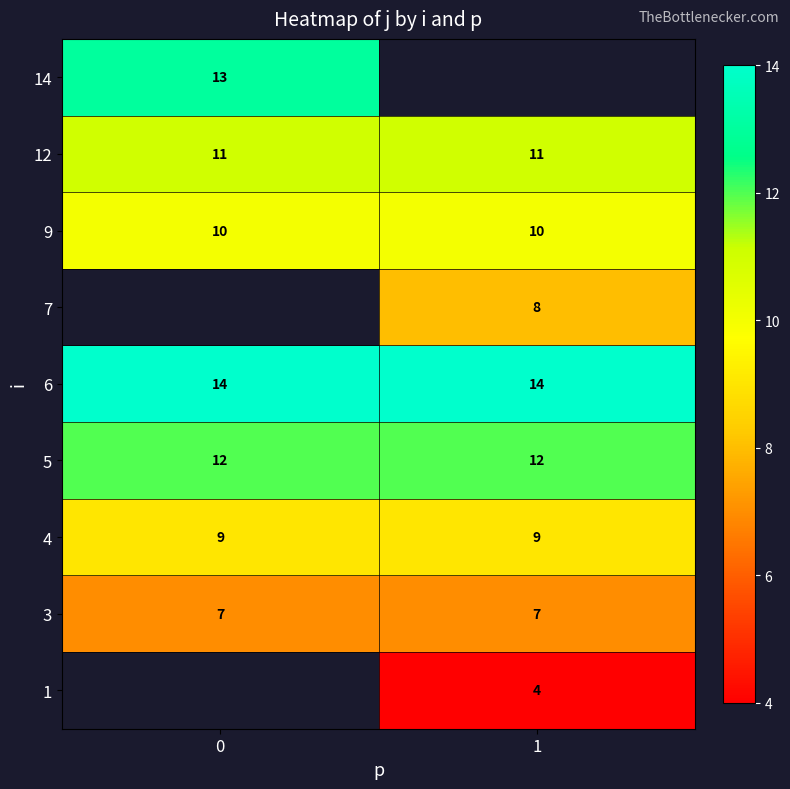

True or false: 3 has a value of 4.8 at 1.

False